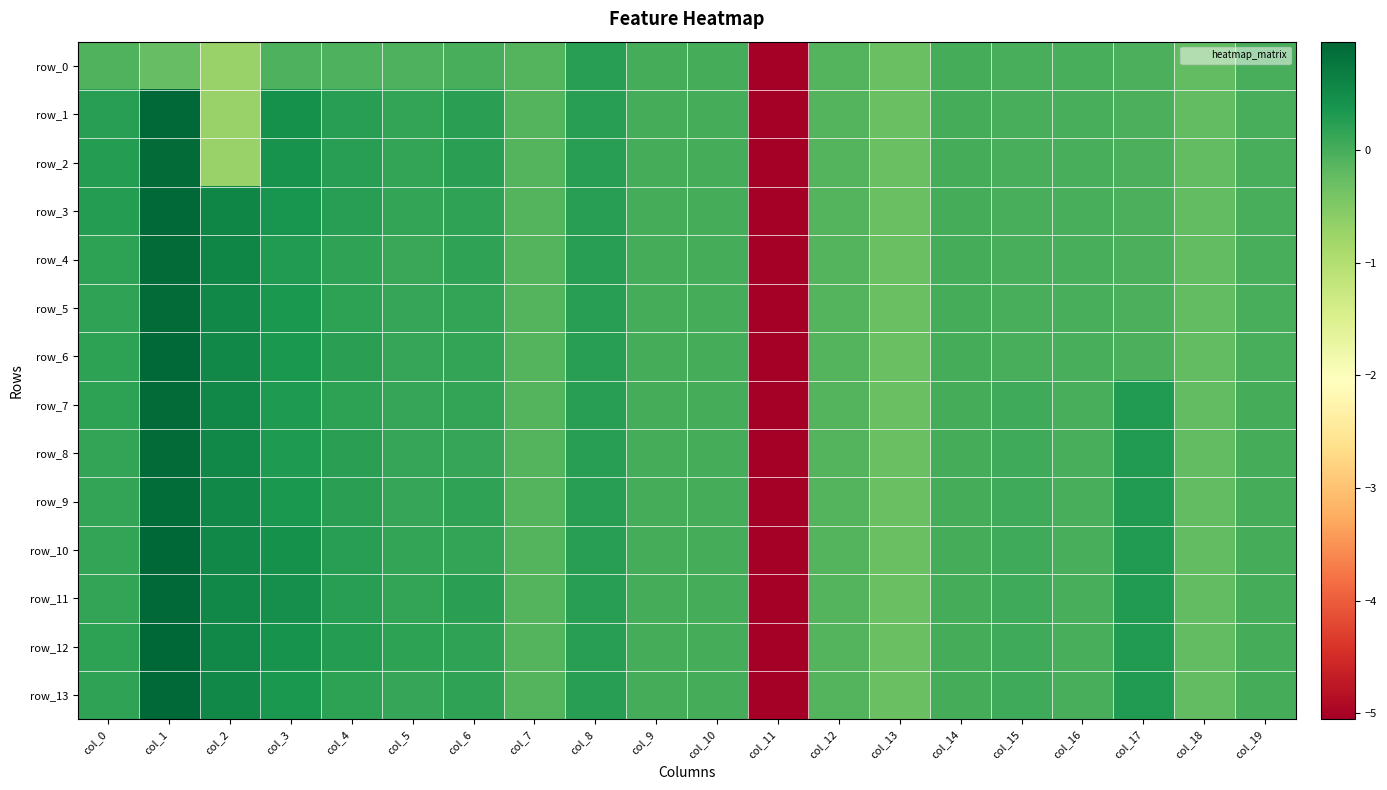

How many values in row_0 are below zero?

17